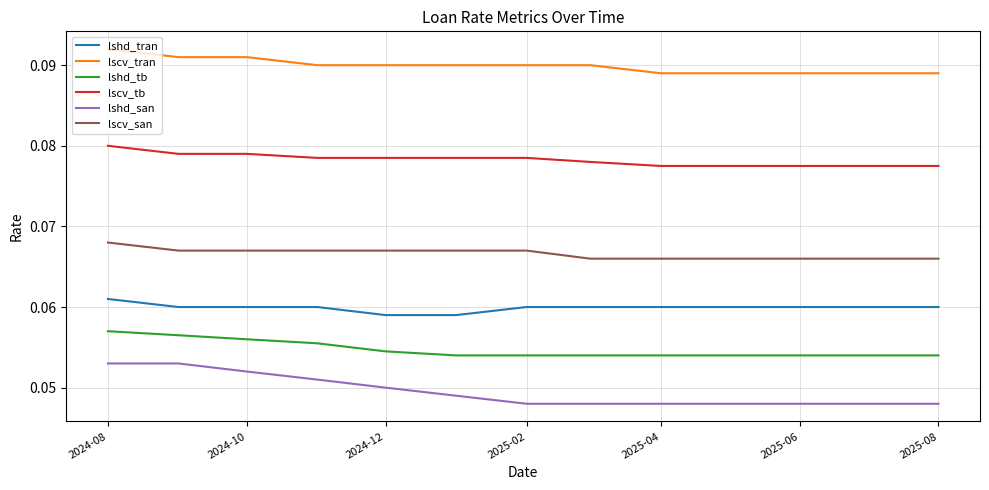

True or false: lscv_tran and lshd_tran cross at least once.

False